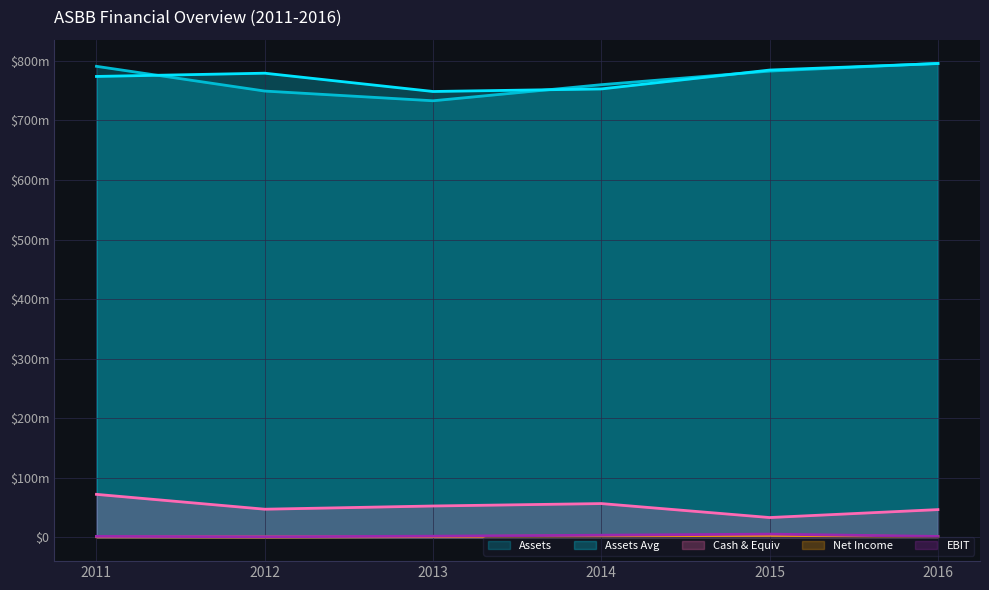

At how many categories does at least one series exceed 575356865?

6